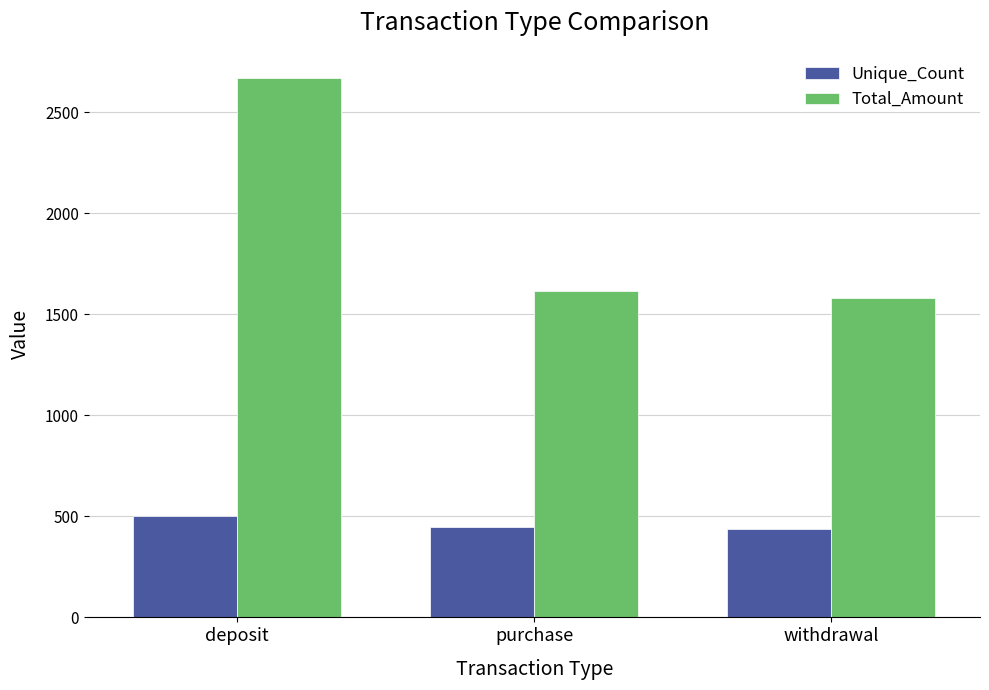

What is the difference between the second highest and minimum values in the Unique_Count series?

9